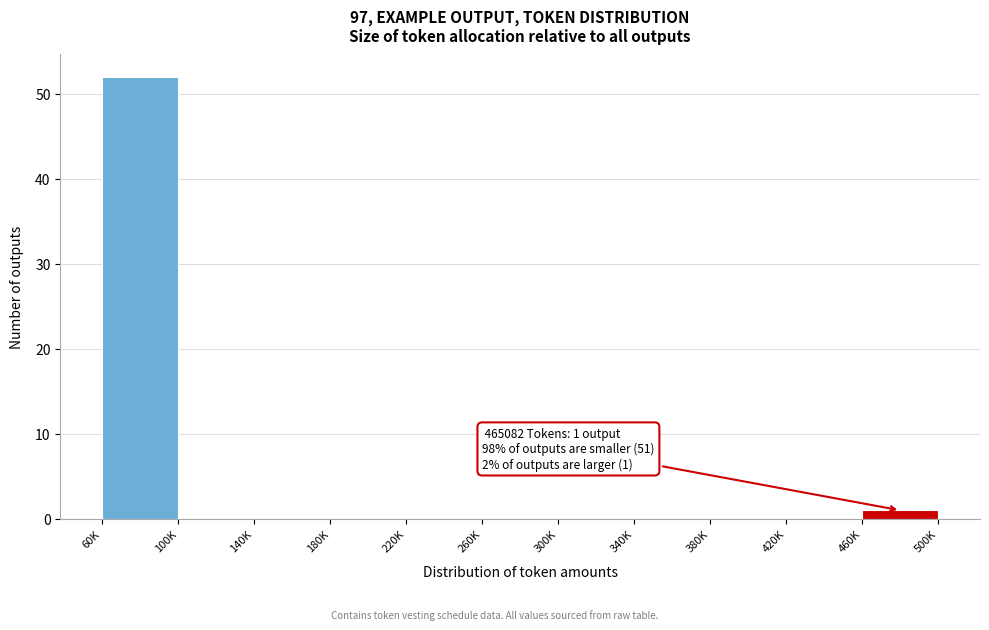

Reading left to right, transcribe all the data shown in this chart.

60K=52	100K=0	140K=0	180K=0	220K=0	260K=0	300K=0	340K=0	380K=0	420K=0	460K=1